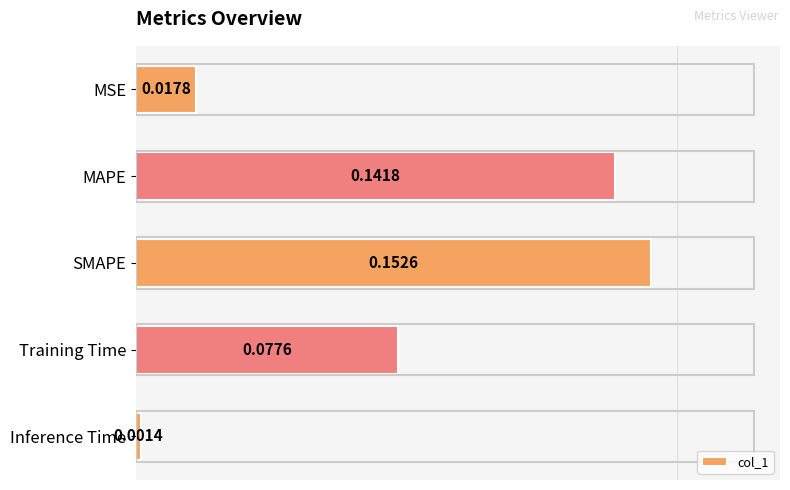

List the labels in order of value, largest first.

SMAPE, MAPE, Training Time, MSE, Inference Time